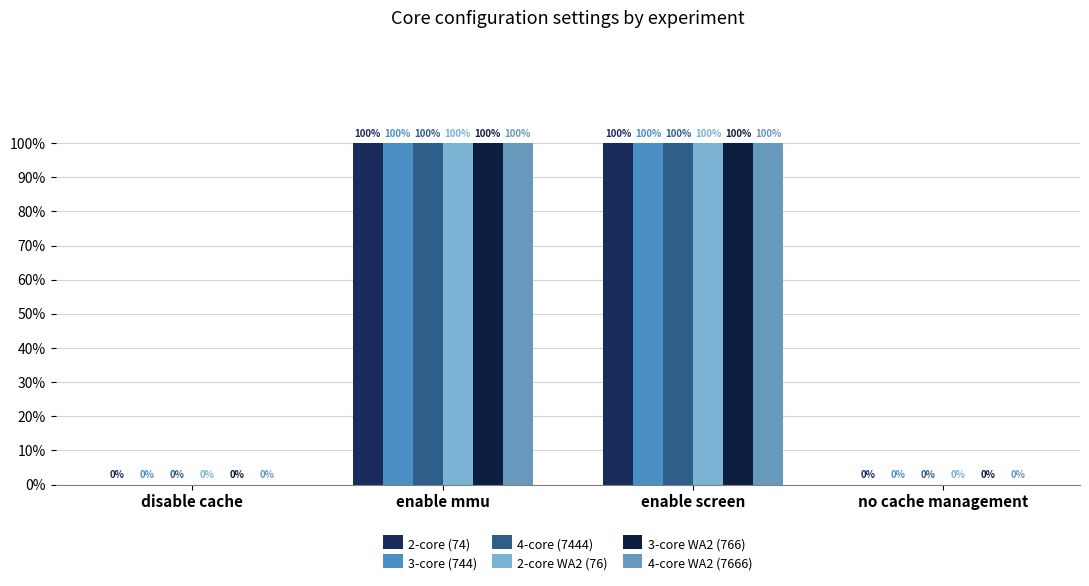

At how many categories does at least one series exceed 0?

2